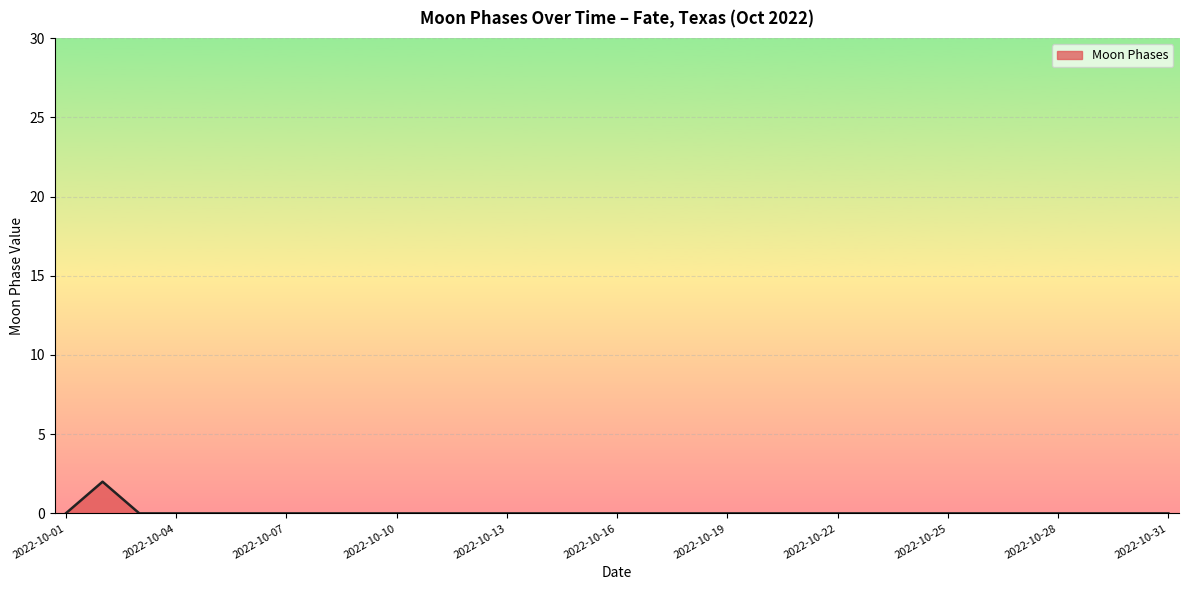

Rank the categories by value from highest to lowest.

2022-10-02, 2022-10-01, 2022-10-03, 2022-10-04, 2022-10-05, 2022-10-06, 2022-10-07, 2022-10-08, 2022-10-09, 2022-10-10, 2022-10-11, 2022-10-12, 2022-10-13, 2022-10-14, 2022-10-15, 2022-10-16, 2022-10-17, 2022-10-18, 2022-10-19, 2022-10-20, 2022-10-21, 2022-10-22, 2022-10-23, 2022-10-24, 2022-10-25, 2022-10-26, 2022-10-27, 2022-10-28, 2022-10-29, 2022-10-30, 2022-10-31